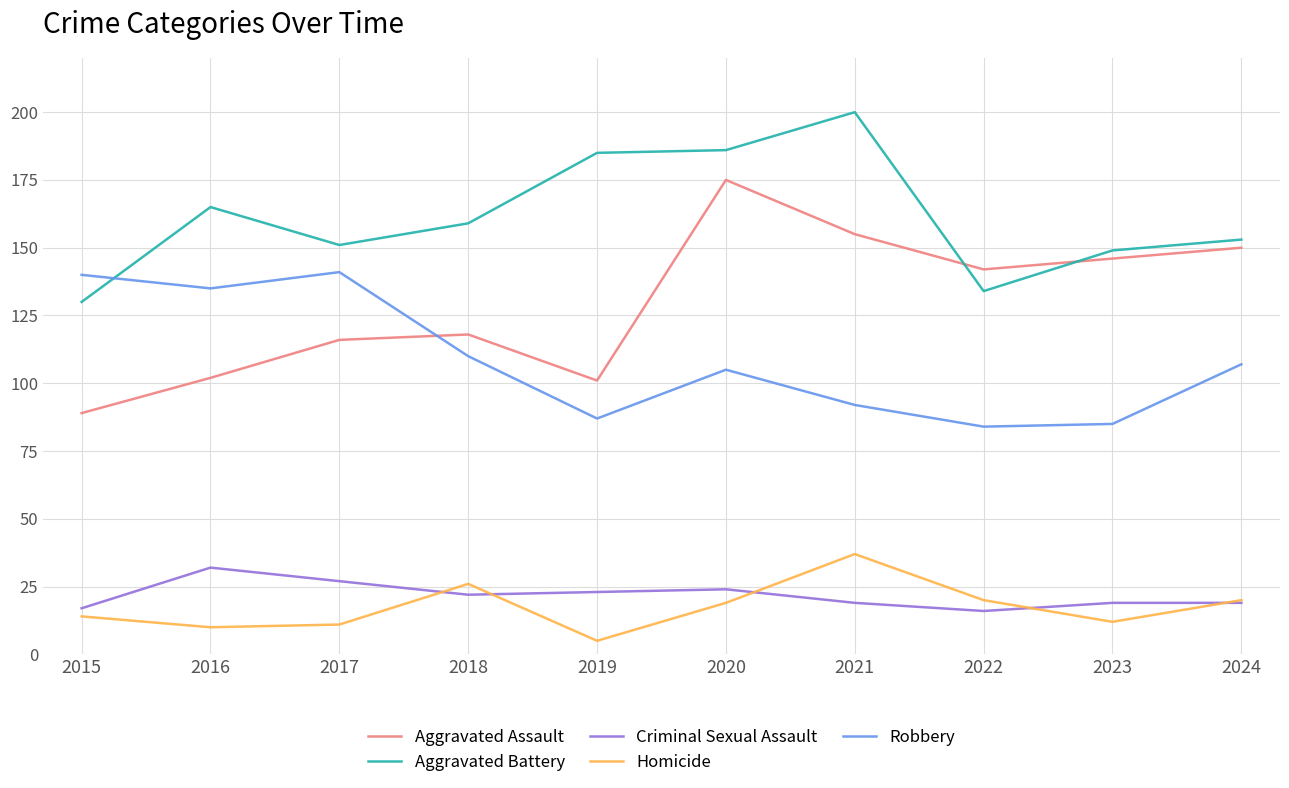

The value of Robbery at 2022 is 84. True or false?

True